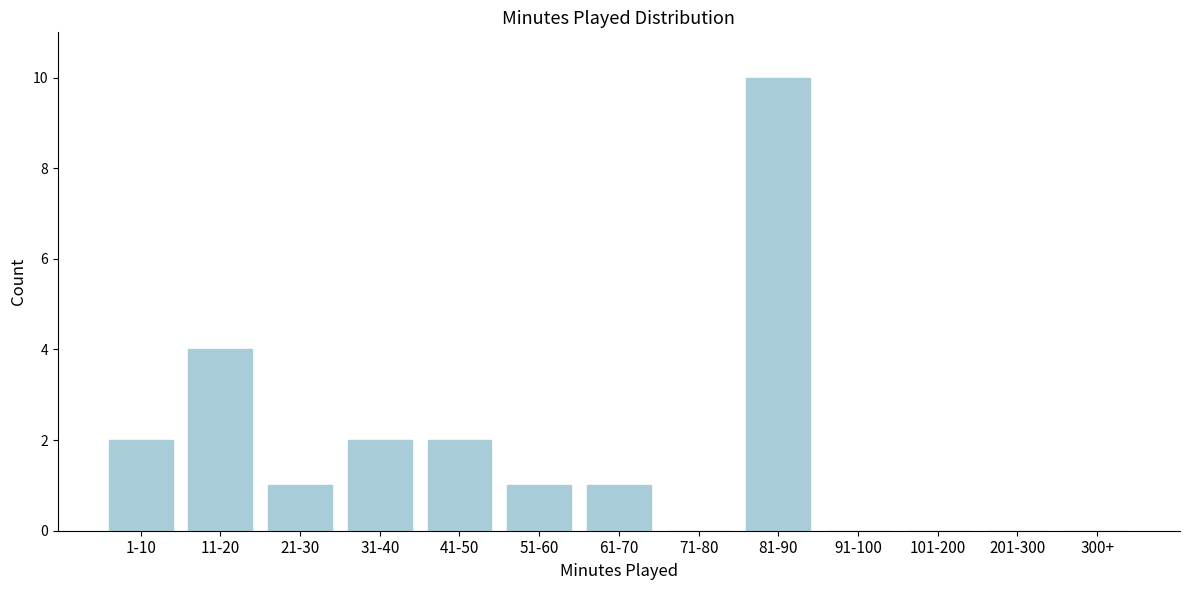

Reading left to right, what are all the values shown in this chart?

1-10=2	11-20=4	21-30=1	31-40=2	41-50=2	51-60=1	61-70=1	71-80=0	81-90=10	91-100=0	101-200=0	201-300=0	300+=0